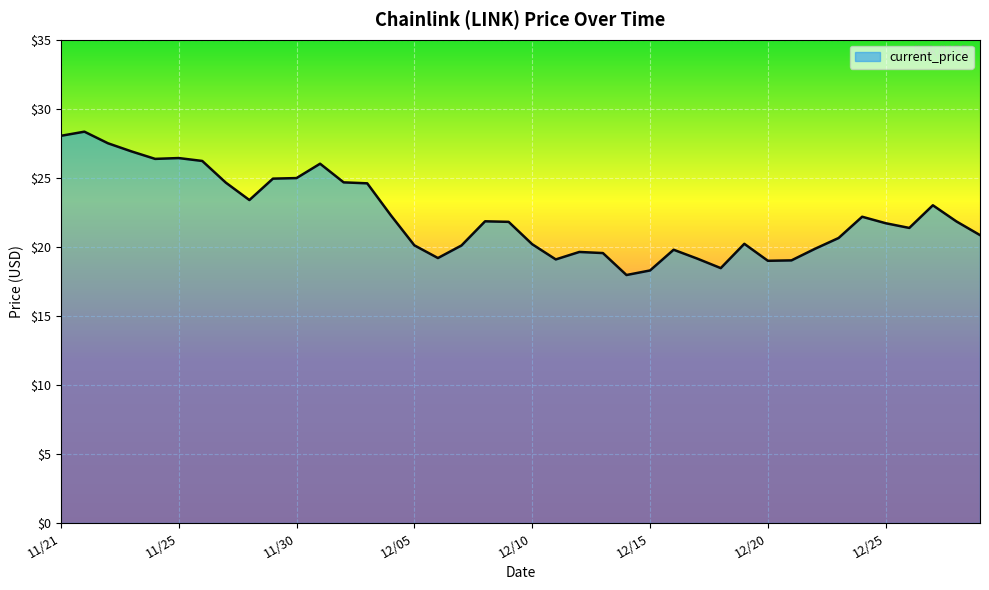

What is the minimum value shown in the chart?

18.0